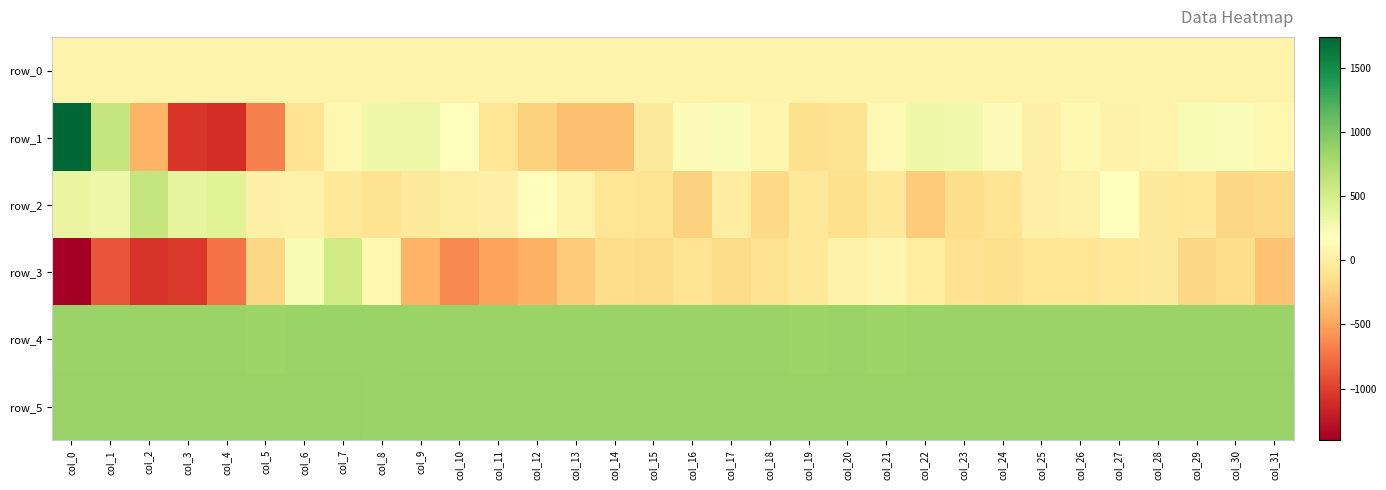

The row_5 series shows 331.4 at col_26. True or false?

False